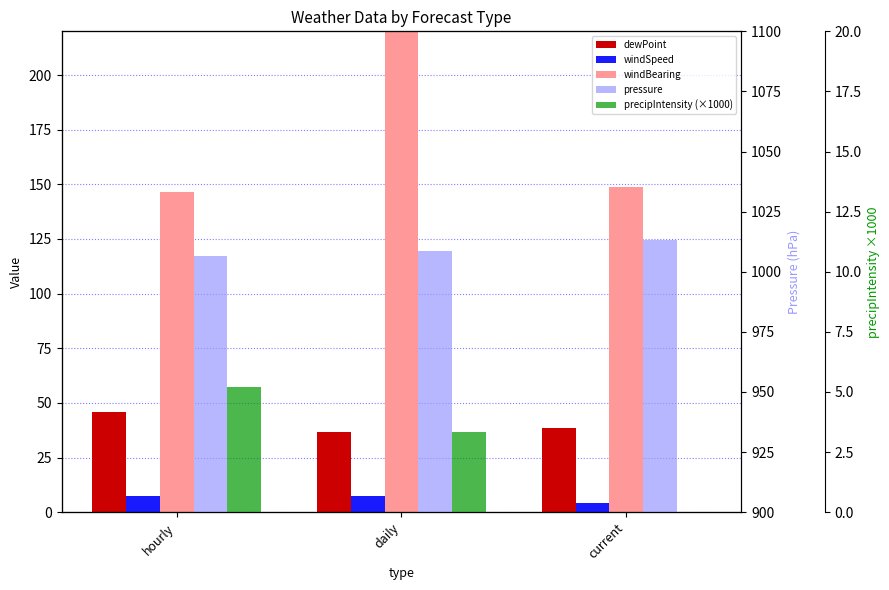

Reading left to right, transcribe all the data shown in this chart.

dewPoint: 45.7	36.7	38.3
windSpeed: 7.4	7.6	4.2
windBearing: 146.6	230.3	149.0
pressure: 1006.5	1008.6	1013.1
precipIntensity (×1000): 5.2	3.3	0.0